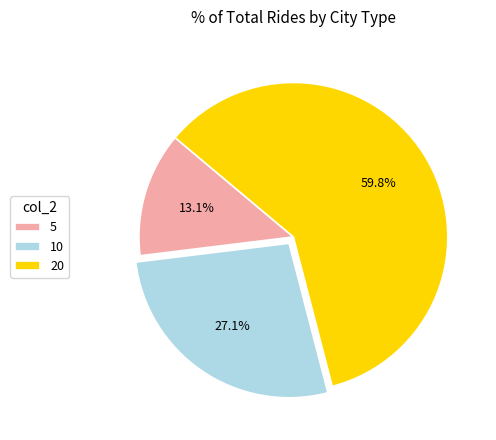

To the nearest percent, what percentage of the pie is 20?

60%